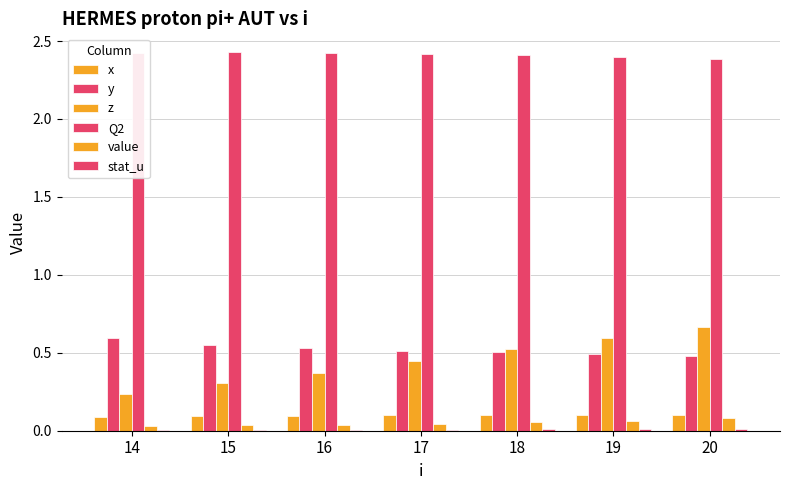

Are the bars grouped side by side (vs. stacked)?

Yes